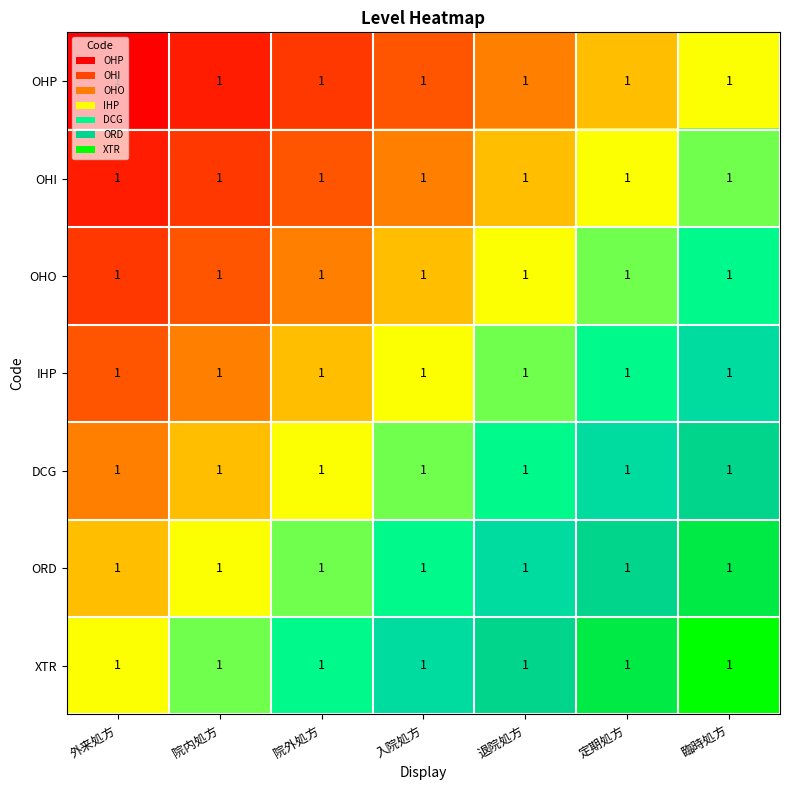

At which category is the sum across all series the highest?

臨時処方